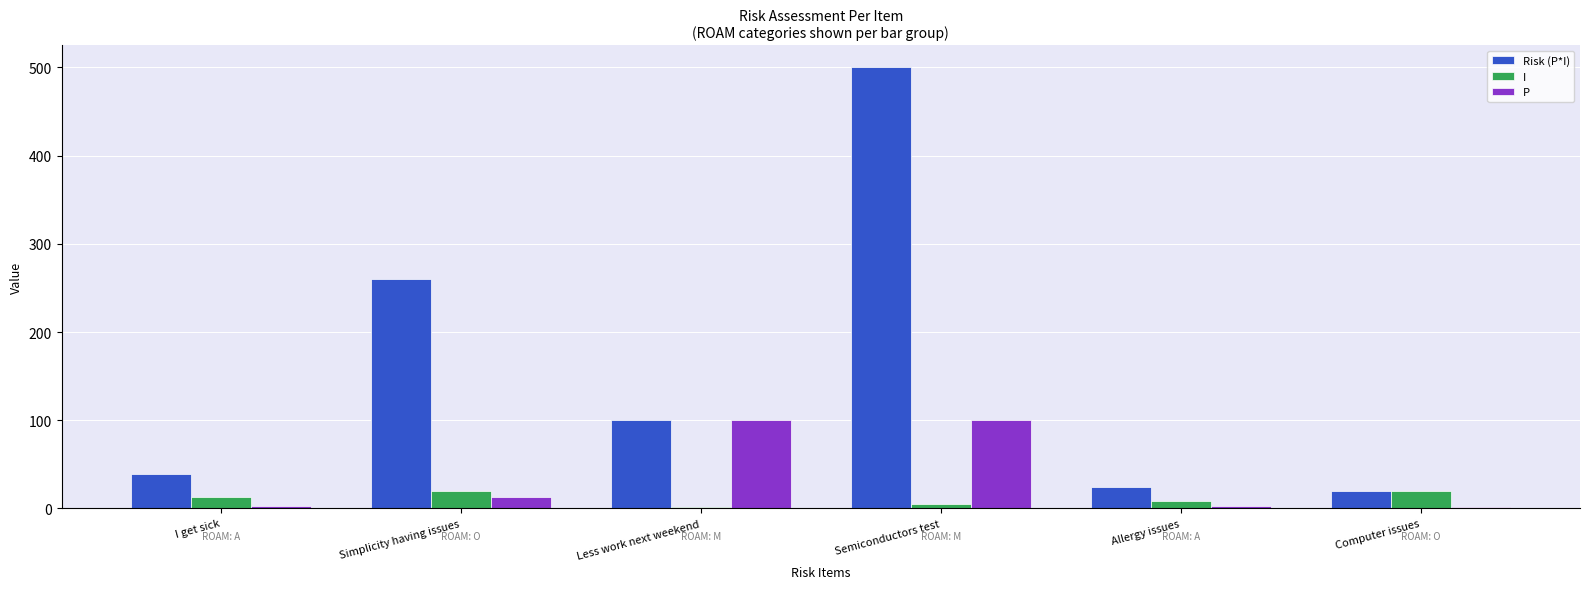

True or false: P has a value of 3 at Allergy issues.

True